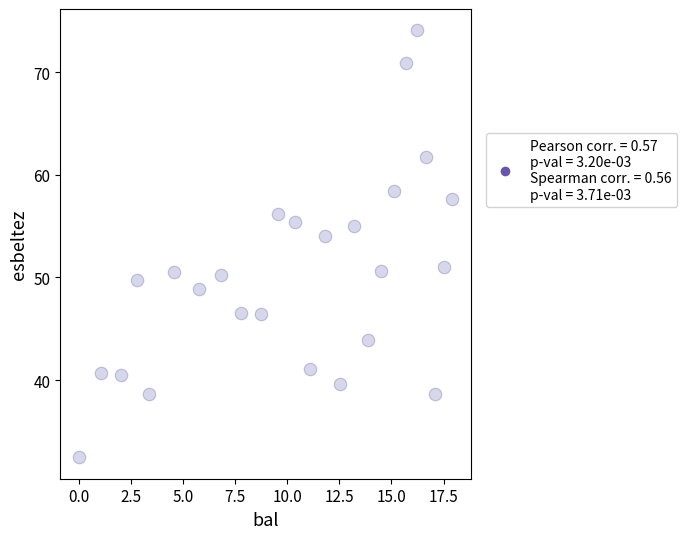

What is the range of Y values (max minus min)?

41.6